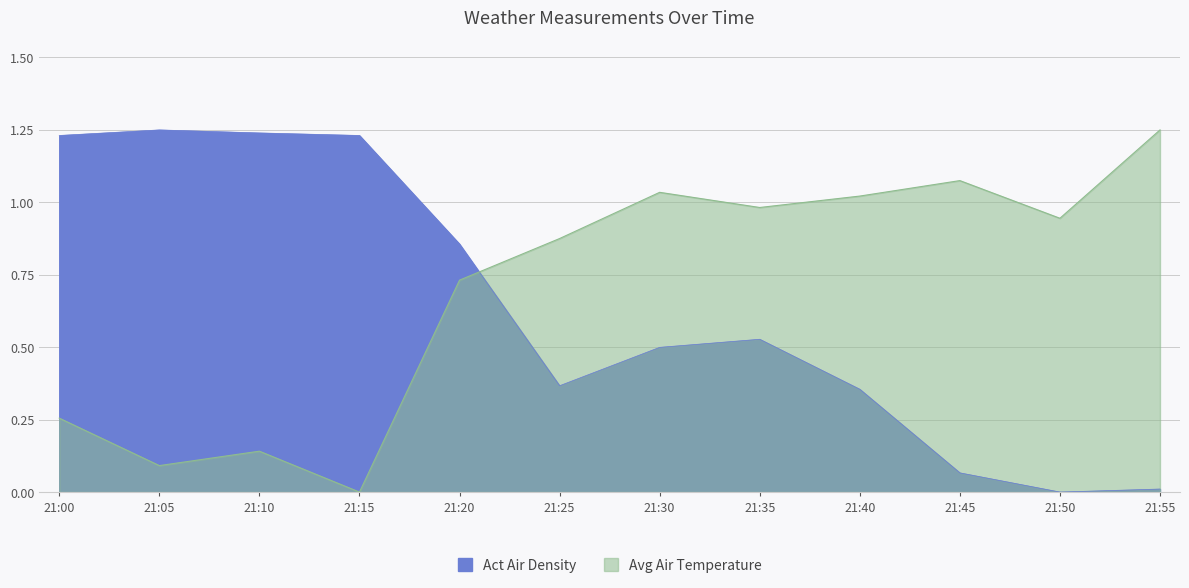

How many values in Avg Air Temperature are above zero?

11